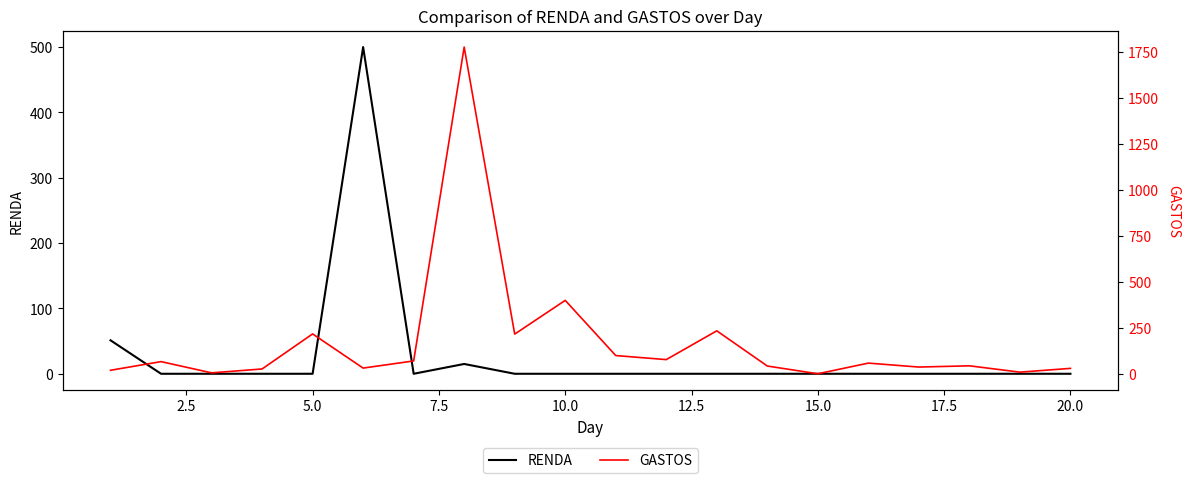

Reading left to right, list all the values displayed in this chart.

RENDA: 51.2	0.0	0.0	0.0	0.0	500.0	0.0	15.0	0.0	0.0	0.0	0.0	0.0	0.0	0.0	0.0	0.0	0.0	0.0	0.0
GASTOS: 20.0	67.0	6.0	27.1	217.7	31.9	70.8	1777.0	216.7	400.0	100.0	78.0	234.4	43.1	1.0	58.9	37.5	44.2	9.8	30.3